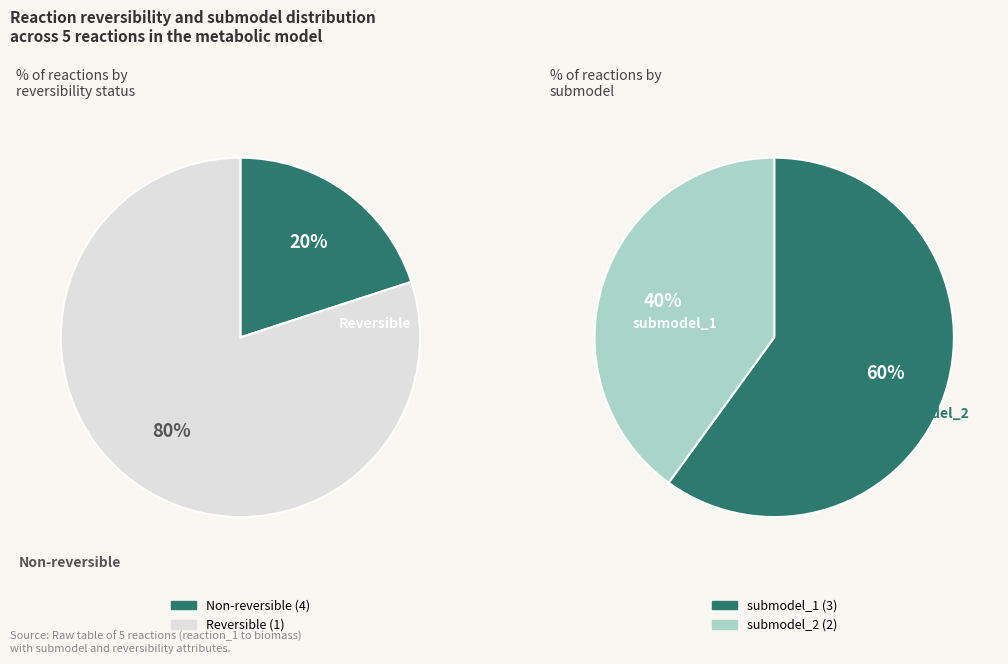

Does 2 represent more than half of the total?

Yes